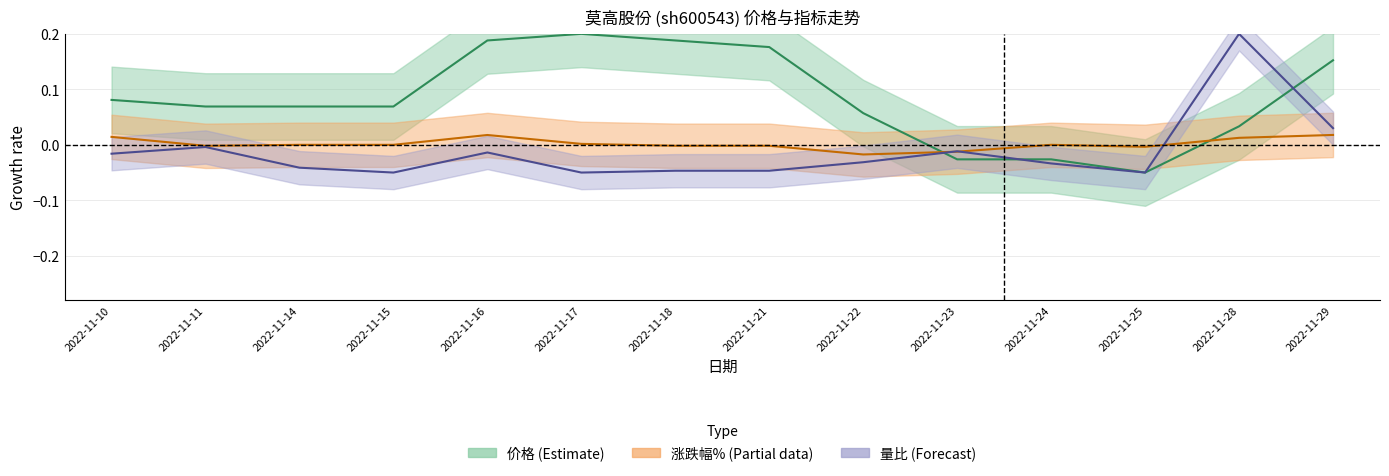

How many categories are shown in the chart?

14